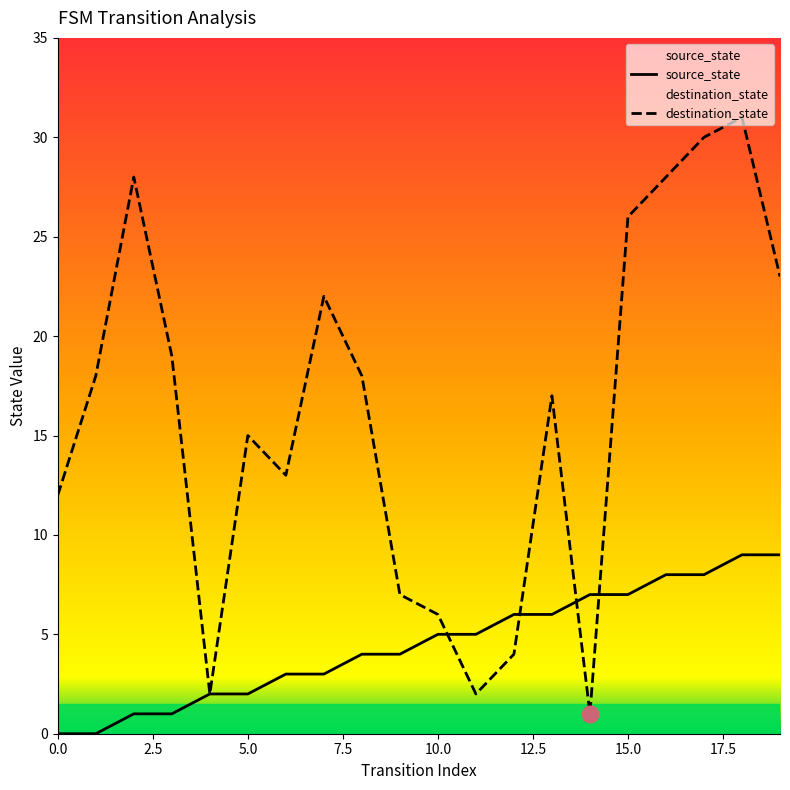

Does the chart display data point markers on the line(s)?

No